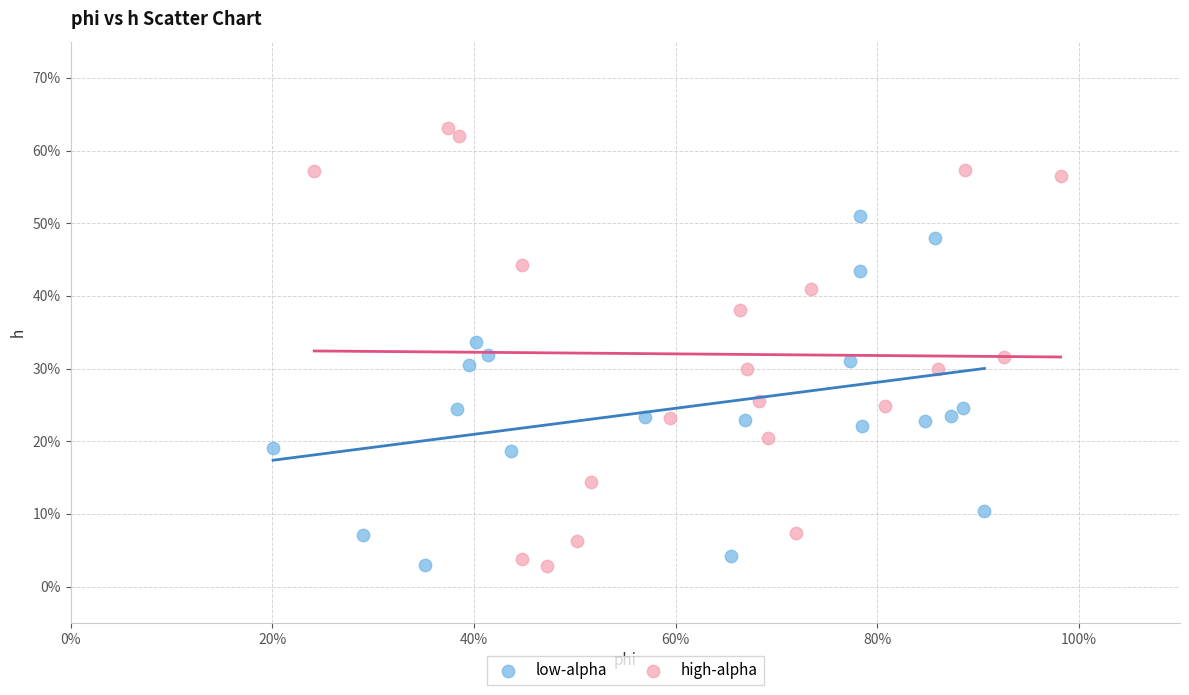

What are all the series names shown in the legend?

low-alpha, high-alpha